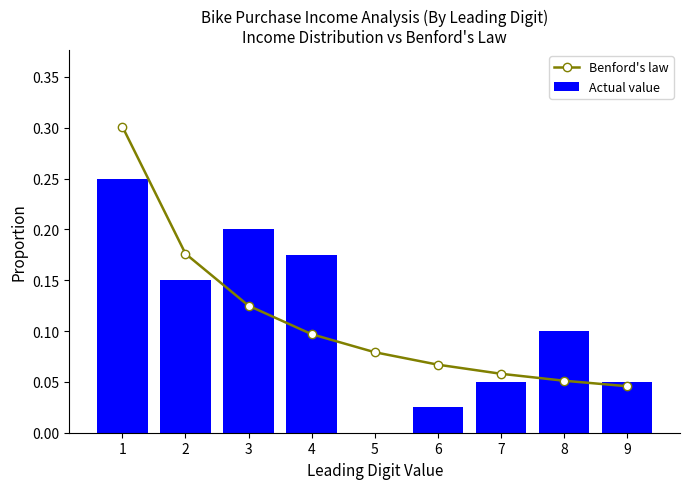

List the labels in order of Actual value value, smallest first.

5, 6, 7, 9, 8, 2, 4, 3, 1